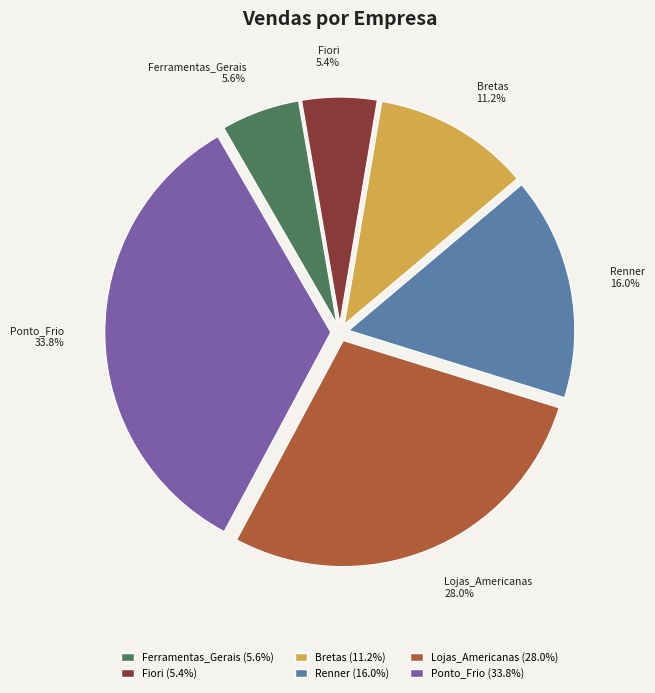

To the nearest percent, what is the combined percentage of Ponto_Frio and Ferramentas_Gerais?

39%